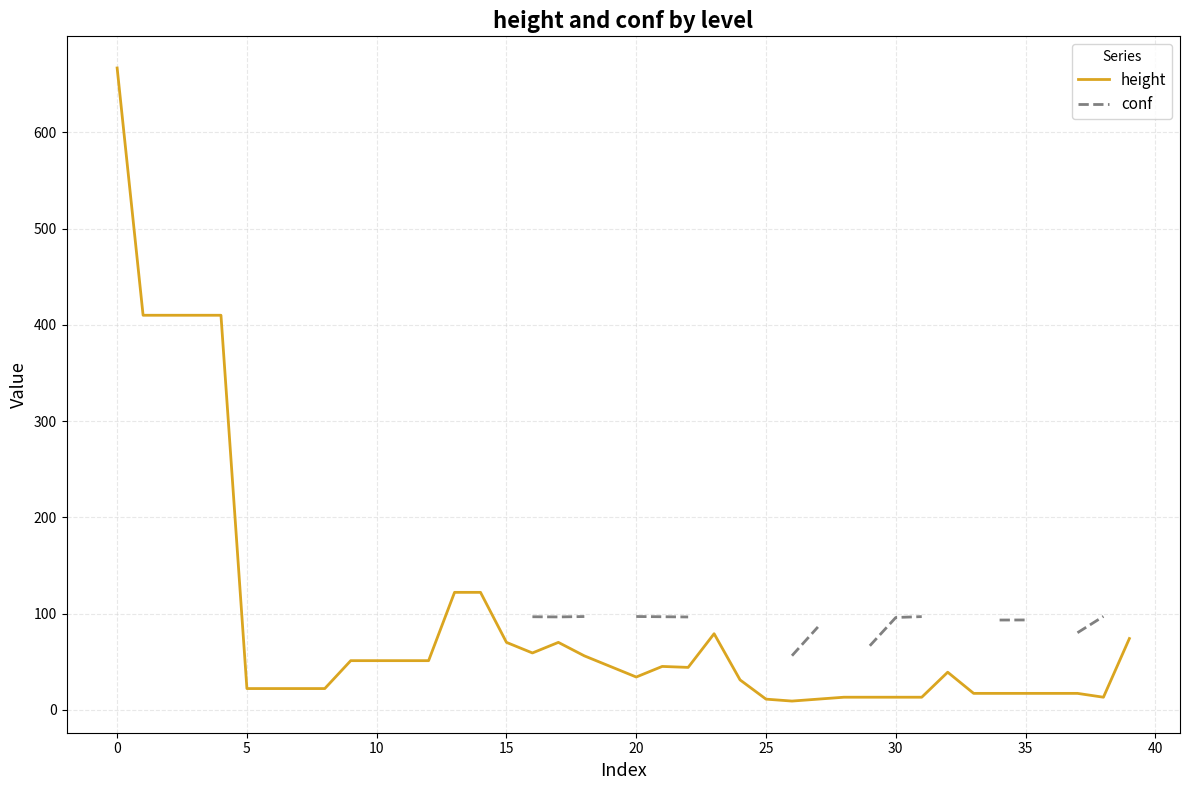

Read the conf value at 18.

96.9